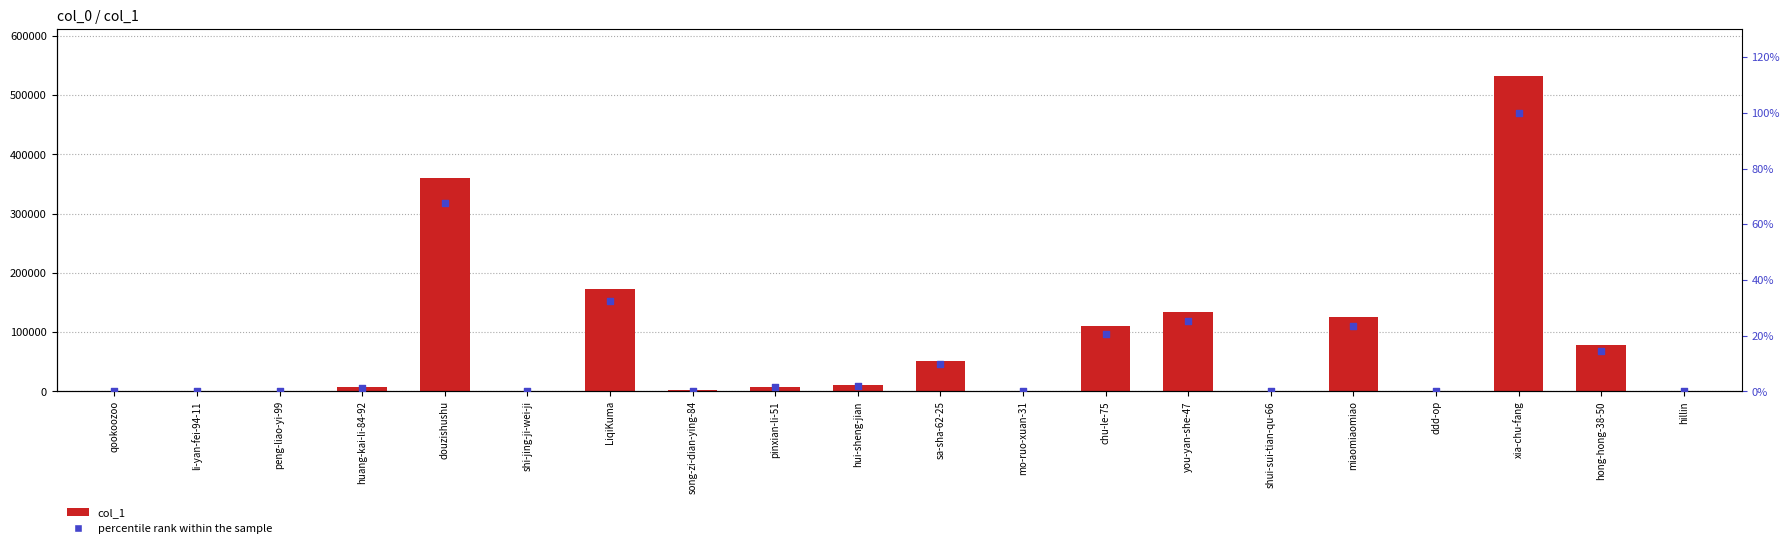

Is the value of col_1 at li-yan-fei-94-11 greater than the value of percentile rank within the sample at pinxian-li-51?

Yes